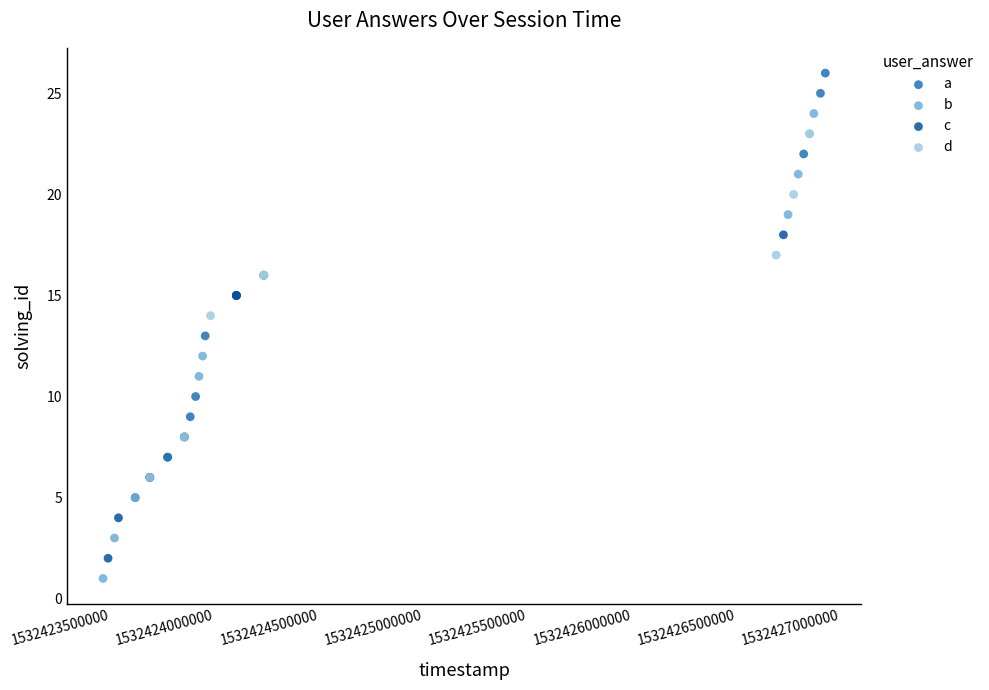

Which series has the largest Y range (max minus min)?

b